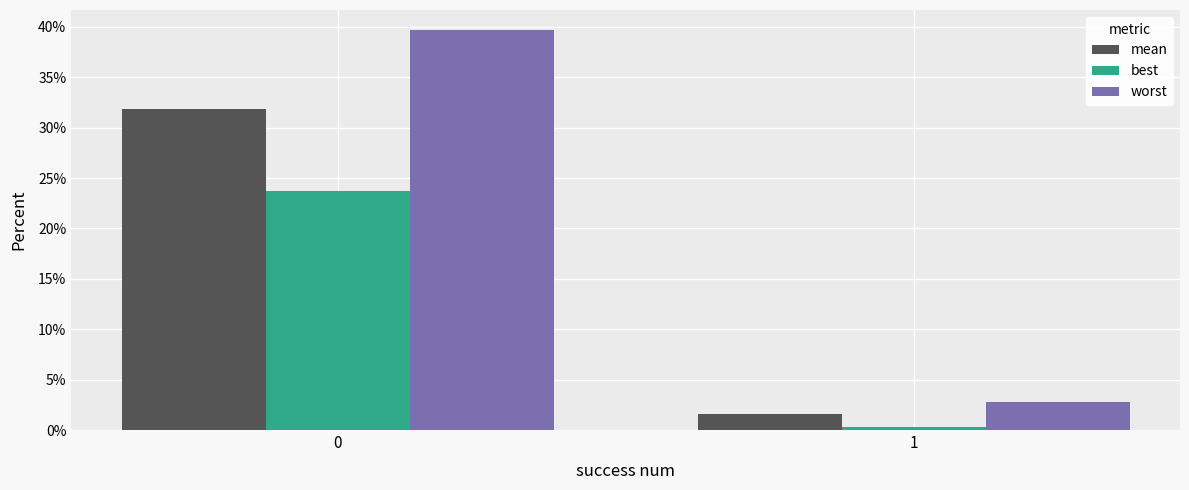

Reading left to right, list all the values displayed in this chart.

mean: 31.9	1.6
best: 23.7	0.3
worst: 39.7	2.8